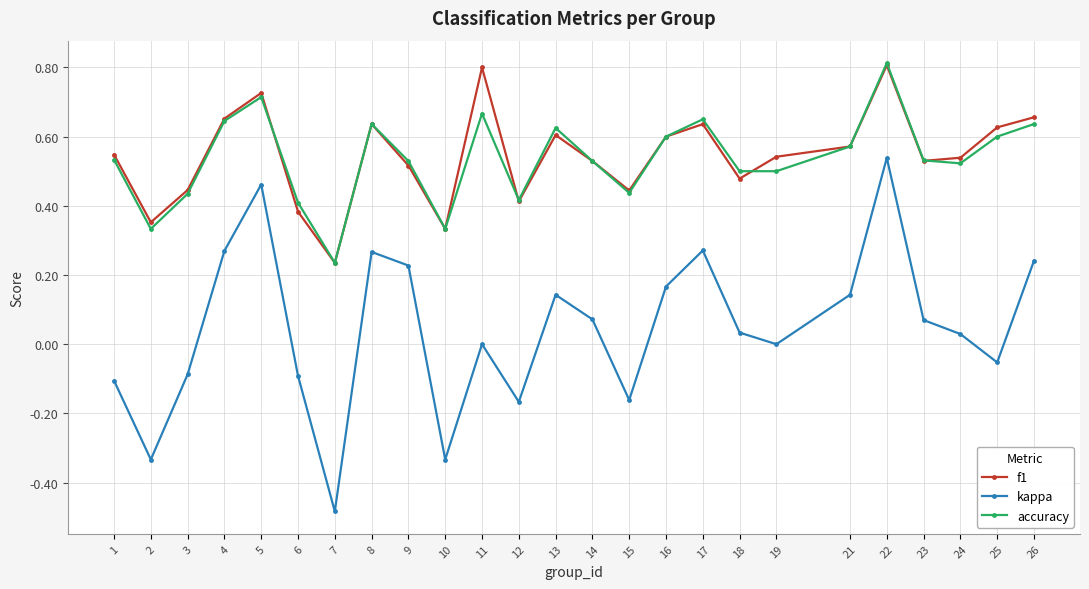

What is the value of the f1 point at the 21st from the left?

0.8